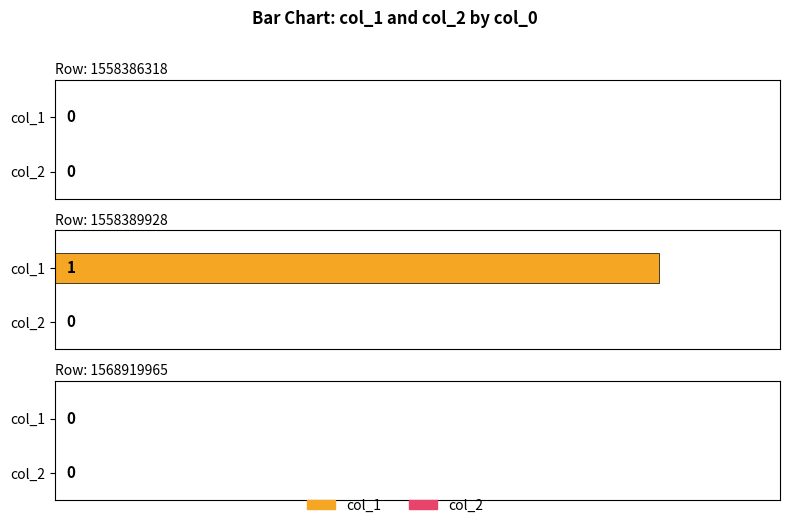

Which series has the widest spread of values?

col_1